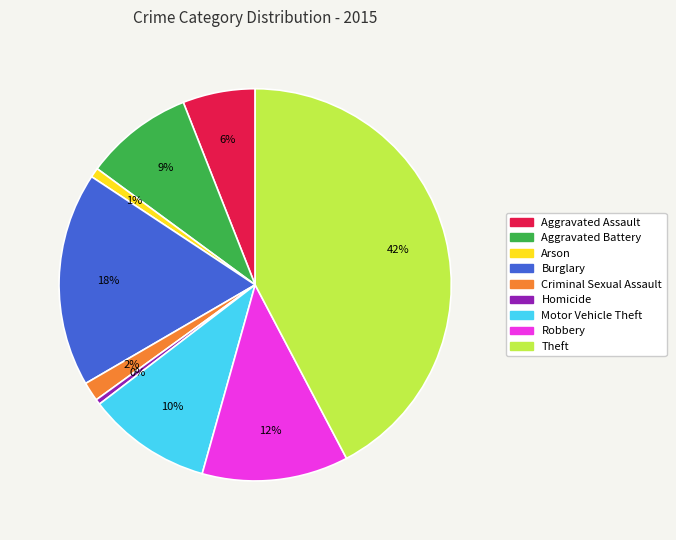

What percentage is the Aggravated Assault slice, to the nearest percent?

6%